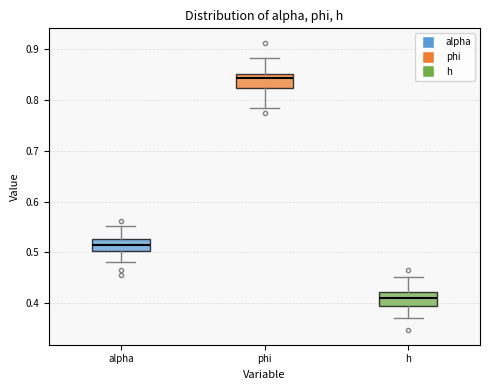

Reading left to right, read every box against the y-axis: the position of its median line, the range the box covers, and the ends of its whiskers. The values are not printed on the chart, so give them approximately, as read against the axis.

alpha: median 0.51, box 0.50 to 0.53, whiskers 0.48 to 0.55
phi: median 0.84, box 0.82 to 0.85, whiskers 0.78 to 0.88
h: median 0.41, box 0.39 to 0.42, whiskers 0.37 to 0.45